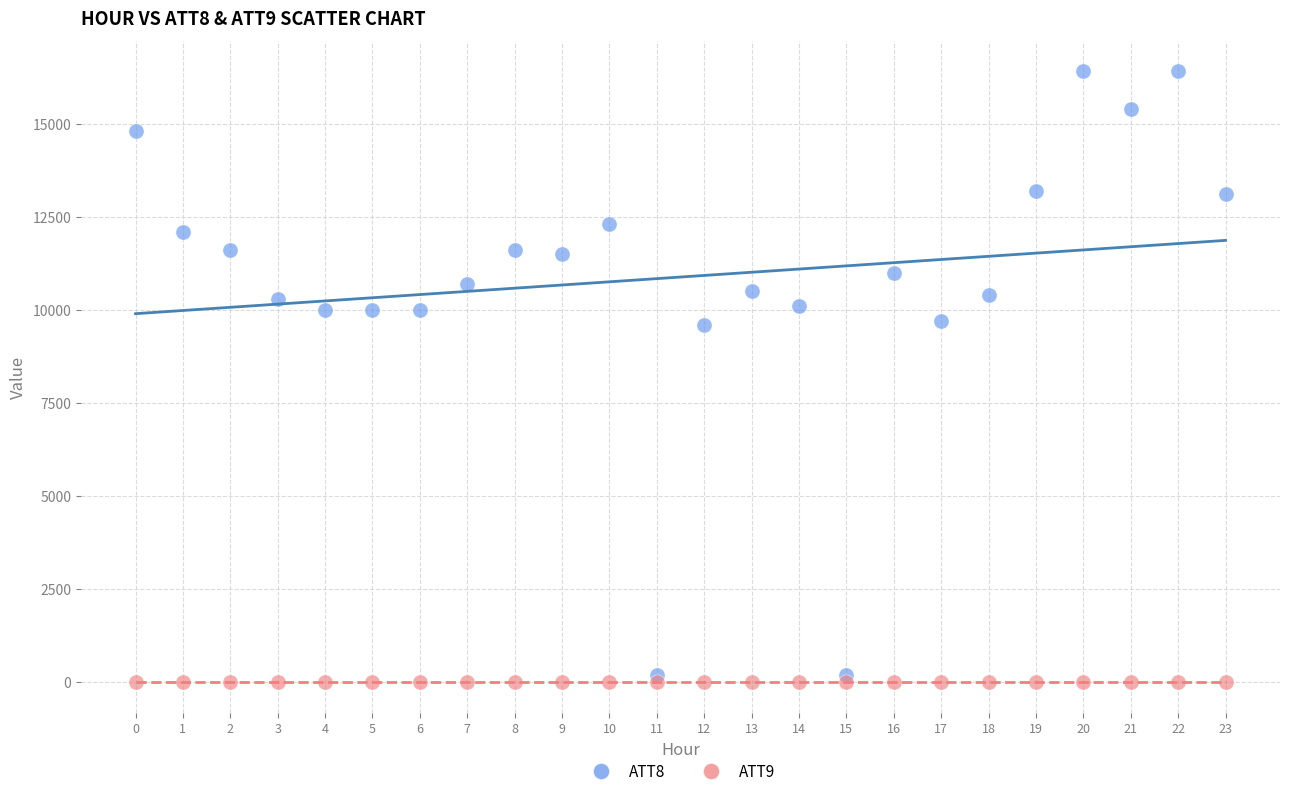

Count the number of points in this scatter plot.

48